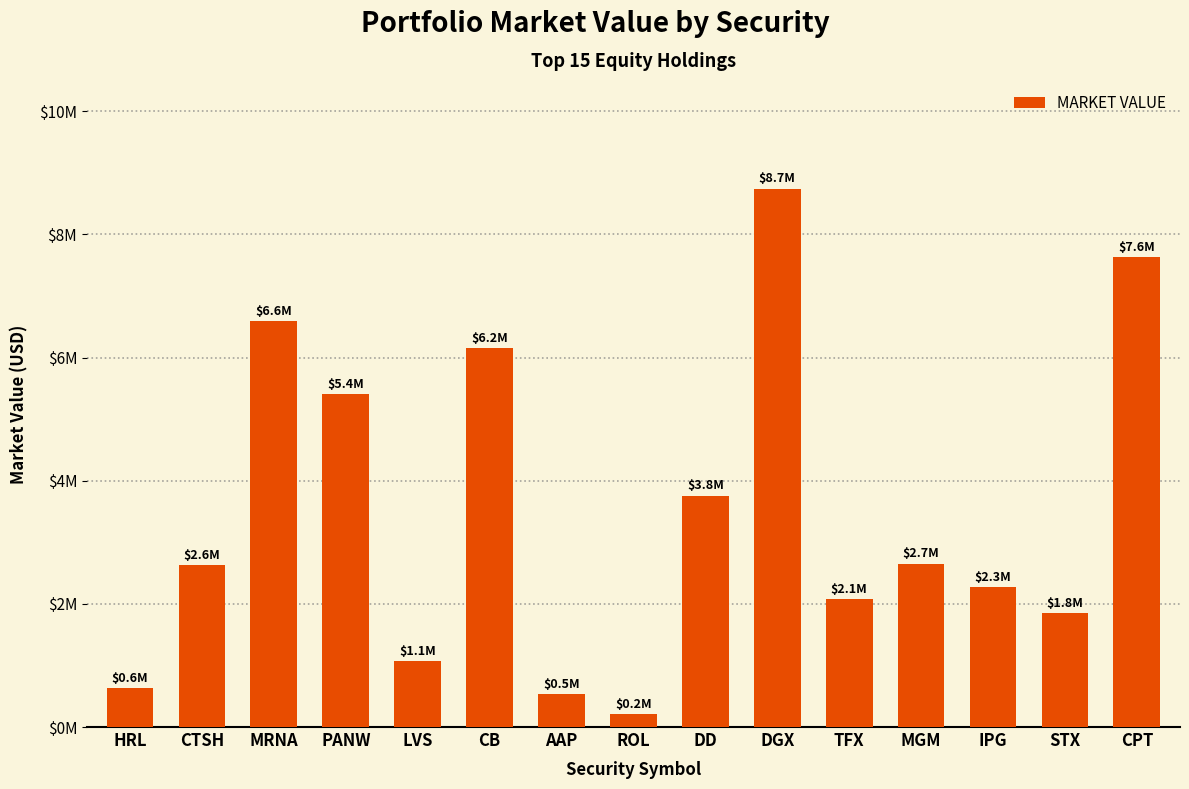

At which category does the chart reach its minimum across all series?

ROL